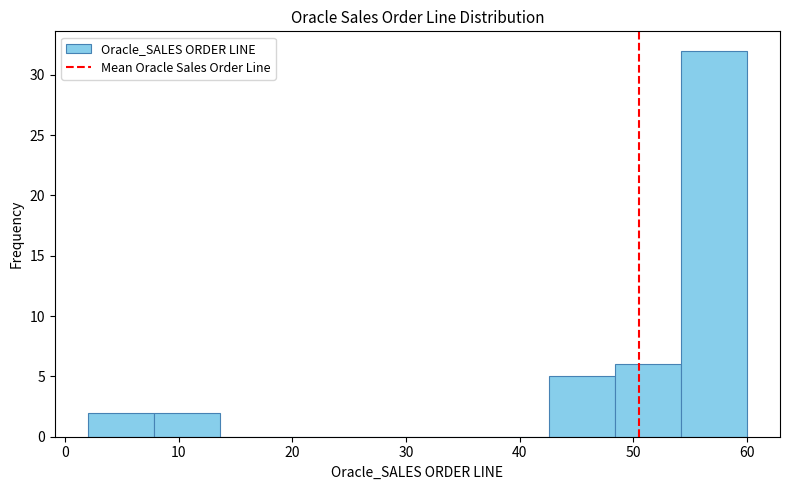

Reading left to right, list every bar in this chart as the range it spans on the x-axis followed by its height. Neither the bar edges nor the heights are printed on the chart, so give them approximately, as read against the axes.

2.0 to 7.8: 2
7.8 to 13.6: 2
13.6 to 19.4: 0
19.4 to 25.2: 0
25.2 to 31.0: 0
31.0 to 36.8: 0
36.8 to 42.6: 0
42.6 to 48.4: 5
48.4 to 54.2: 6
54.2 to 60.0: 32